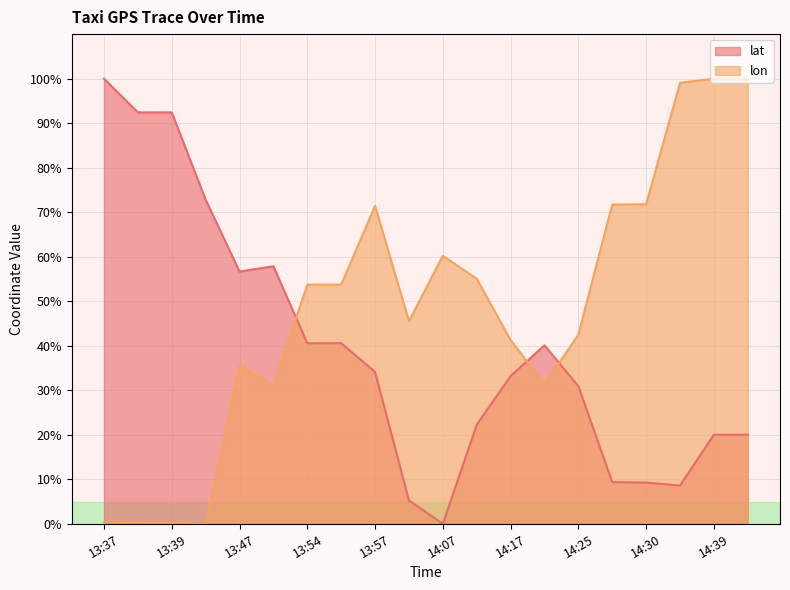

What is the sum of all lon values?

964.6